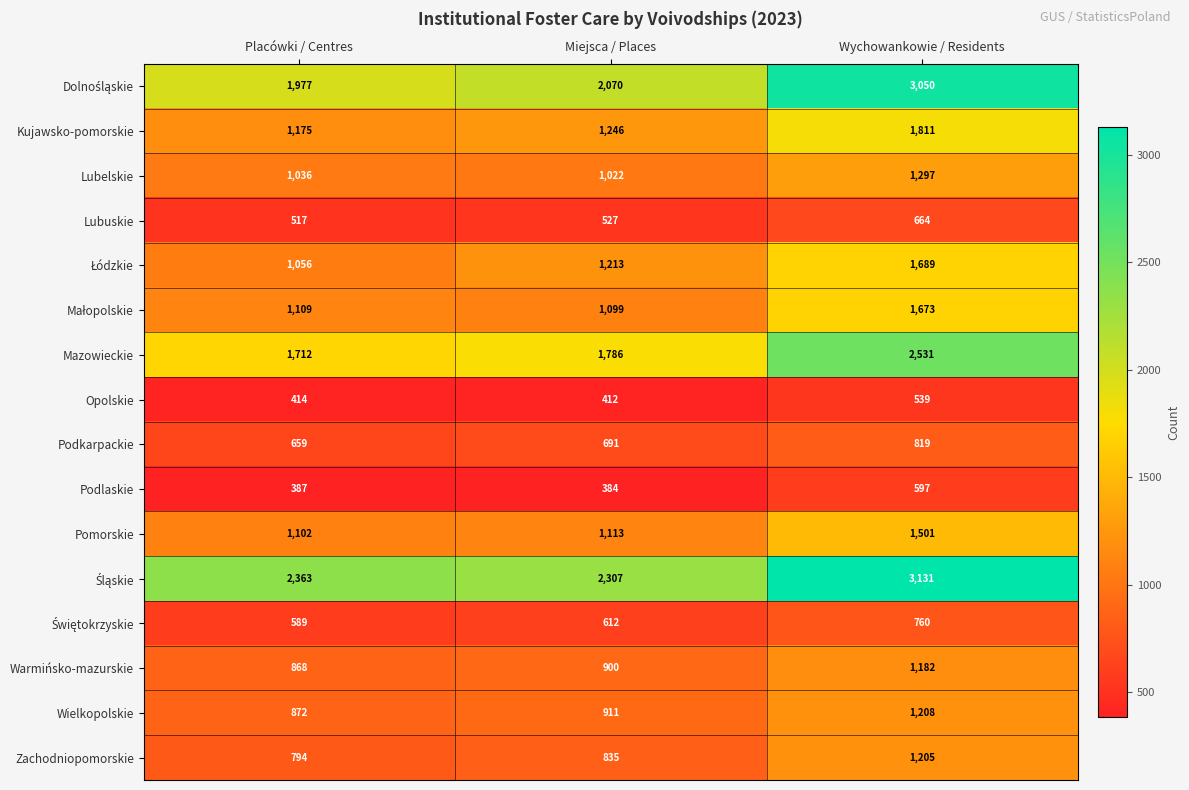

What is the maximum value shown in the chart?

3131